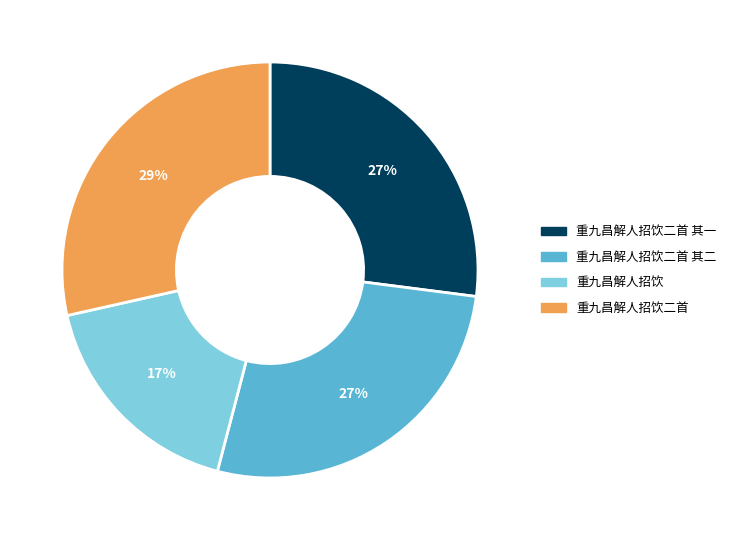

Is there a majority slice in this chart?

No